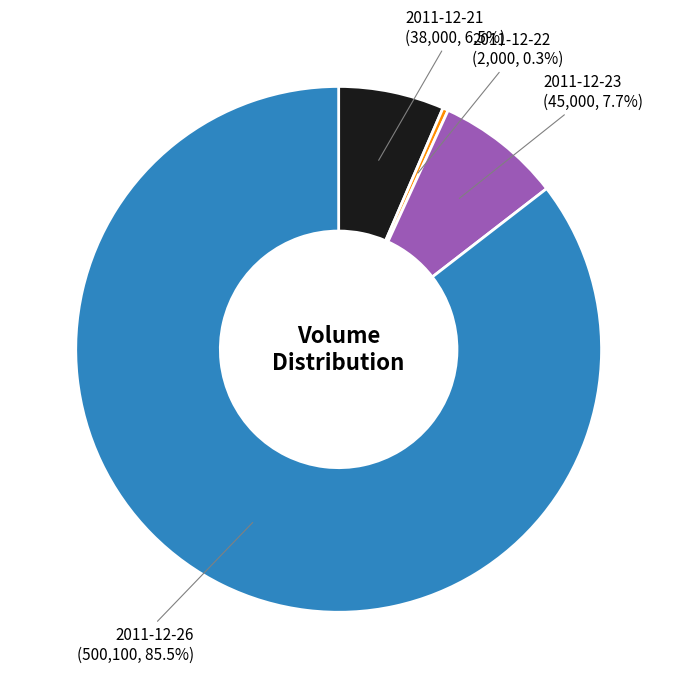

Rank the categories by value from lowest to highest.

2011-12-22, 2011-12-21, 2011-12-23, 2011-12-26